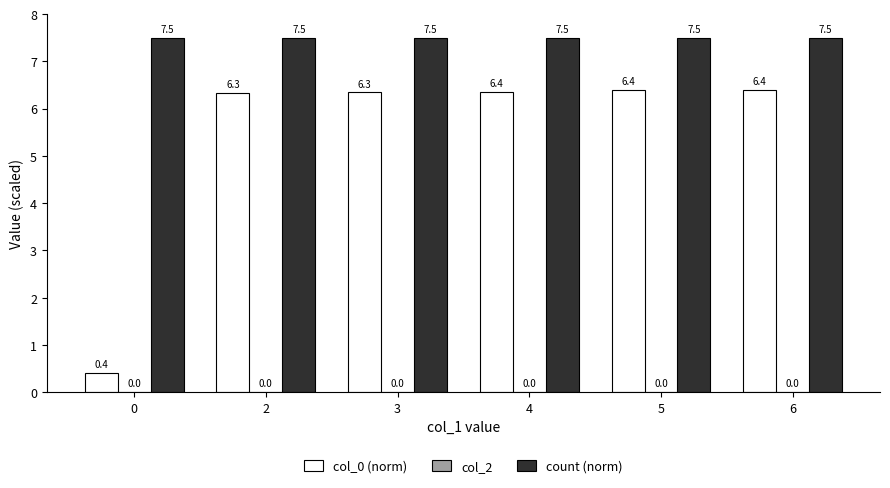

Which series has the largest total across all categories?

count (norm)